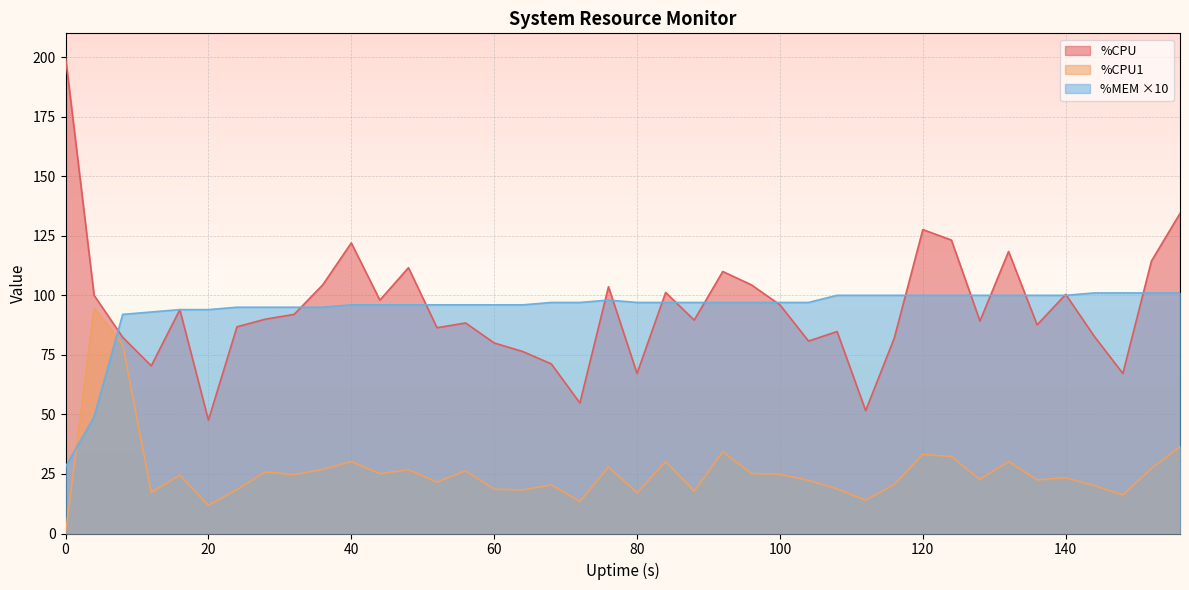

What is the total value across all series at 120?

260.8